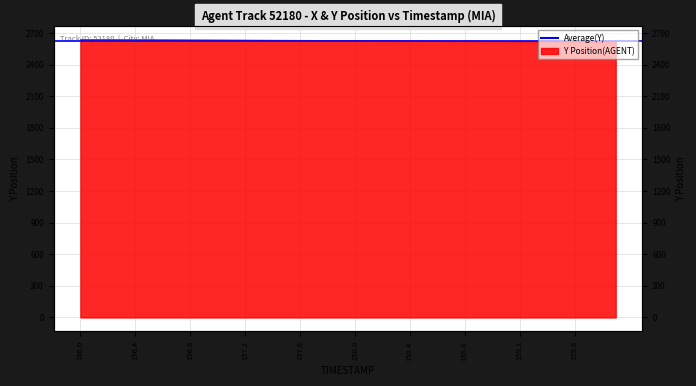

Reading left to right, list all the values displayed in this chart.

156.0=2637.4	156.1=2636.9	156.2=2636.4	156.3=2635.9	156.4=2635.4	156.5=2634.9	156.6=2634.4	156.7=2633.9	156.8=2633.4	156.9=2632.9	157.0=2632.4	157.1=2631.9	157.2=2631.4	157.3=2630.9	157.4=2630.4	157.5=2629.9	157.6=2629.4	157.7=2628.9	157.8=2628.4	157.9=2627.9	158.0=2627.4	158.1=2626.9	158.2=2626.4	158.3=2625.9	158.4=2625.4	158.5=2624.9	158.6=2624.4	158.7=2623.9	158.8=2623.4	158.9=2622.9	159.0=2622.3	159.1=2621.8	159.2=2621.3	159.3=2620.8	159.4=2620.3	159.5=2619.8	159.6=2619.3	159.7=2618.8	159.8=2618.3	159.9=2617.8